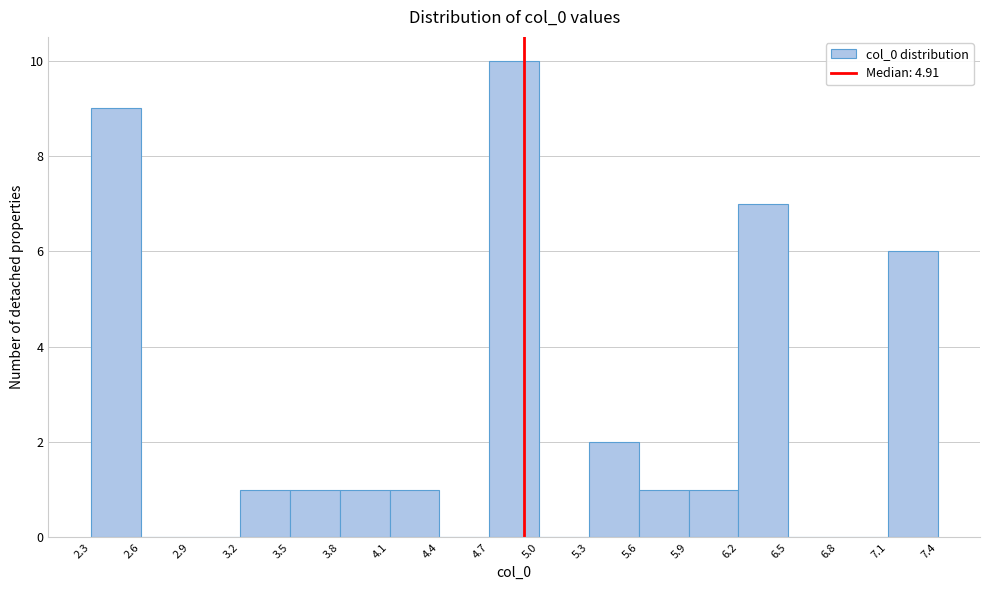

Which range on the x-axis has the tallest bar?

4.7 to 5.0